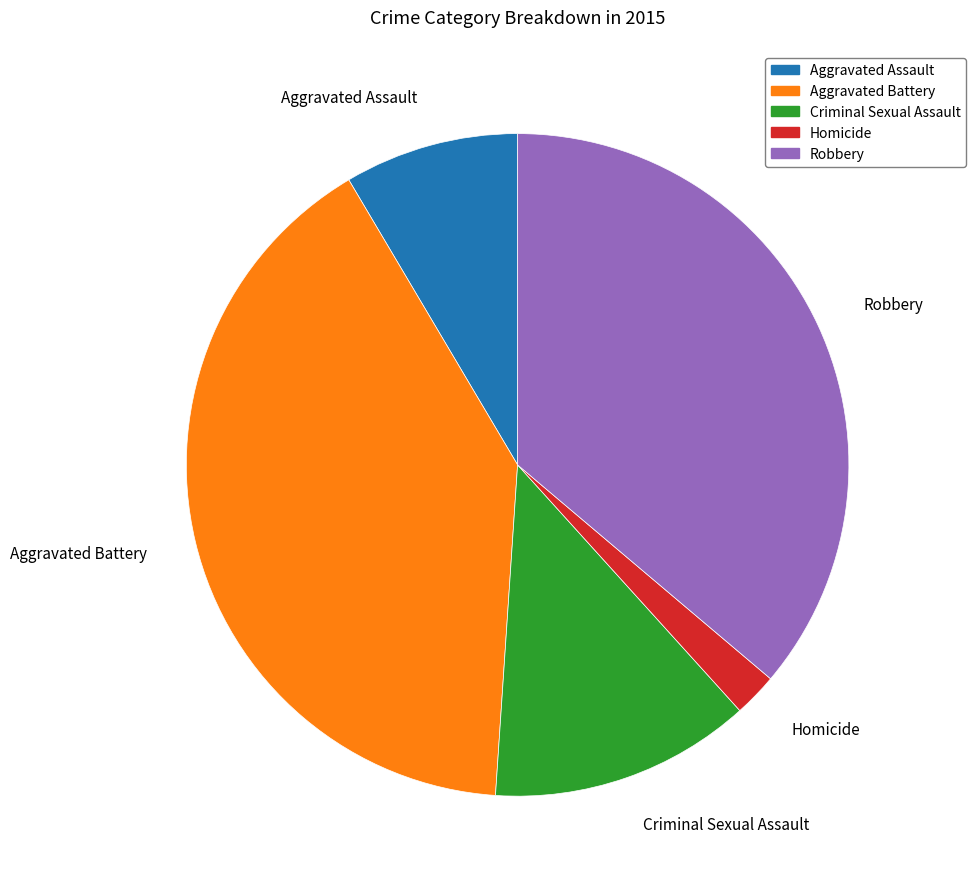

Which category has the smallest portion of the pie?

Homicide